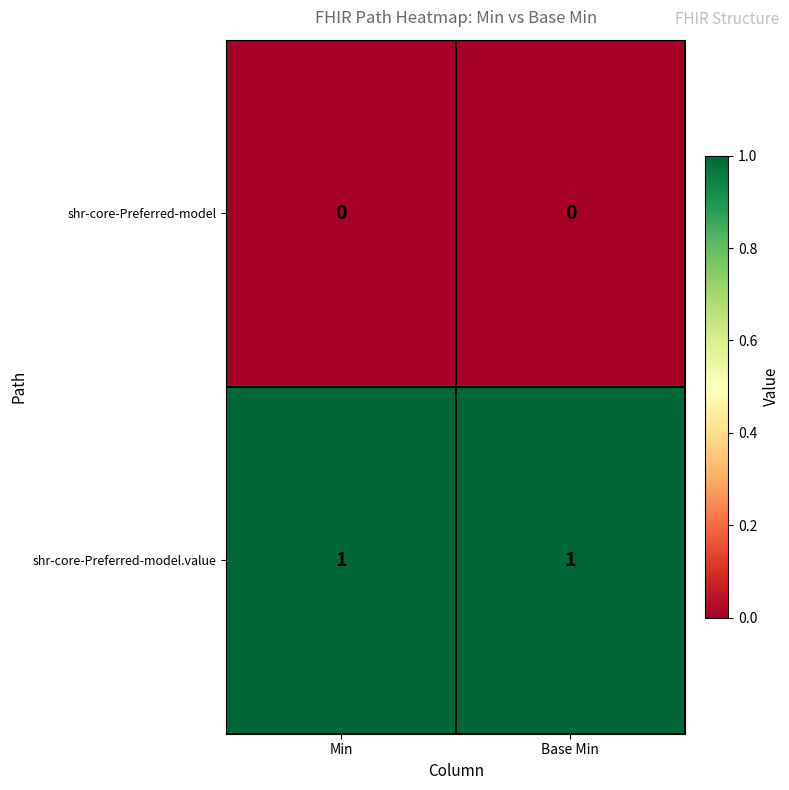

Reading left to right, extract all data points from this chart.

shr-core-Preferred-model: 0	0
shr-core-Preferred-model.value: 1	1